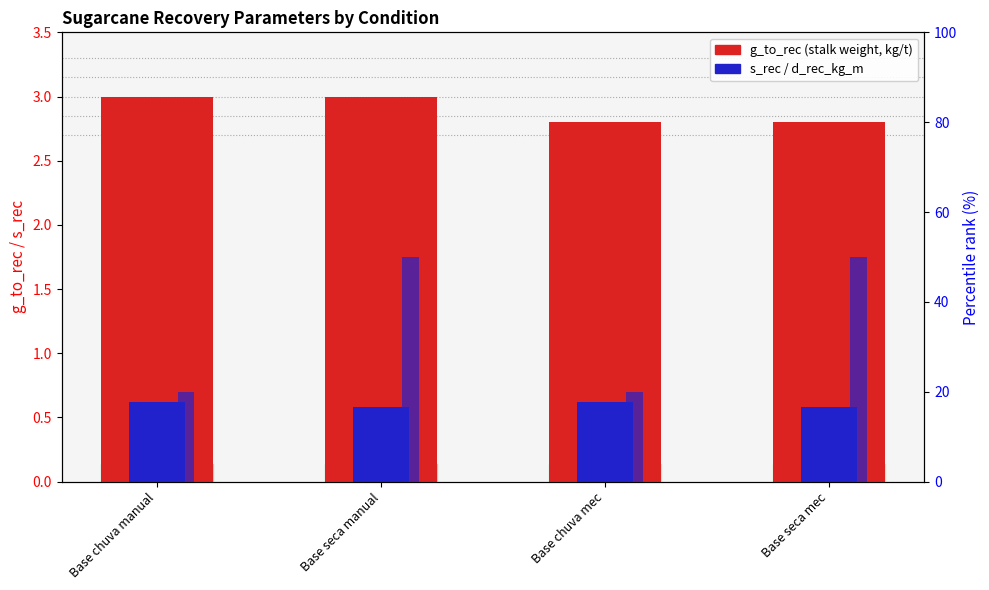

Where is g_to_rec (stalk weight, kg) nearest to the value 2?

Base chuva mec